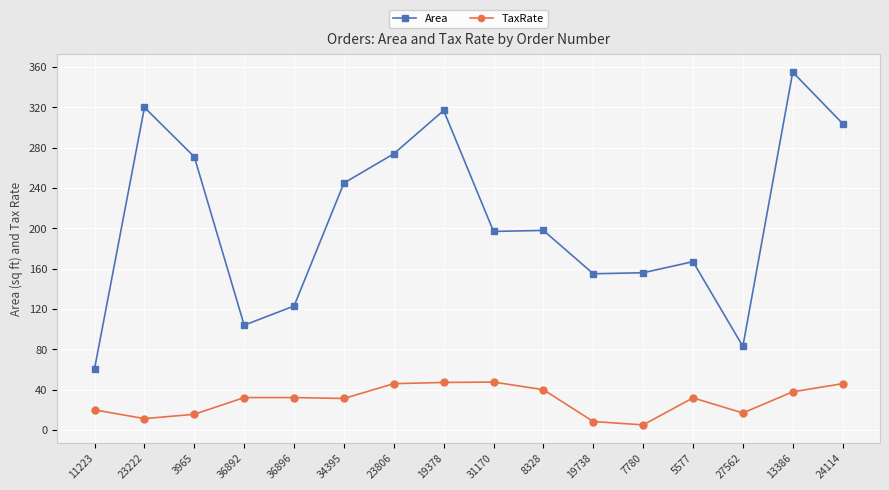

Which series changed the most between 11223 and 13386?

Area